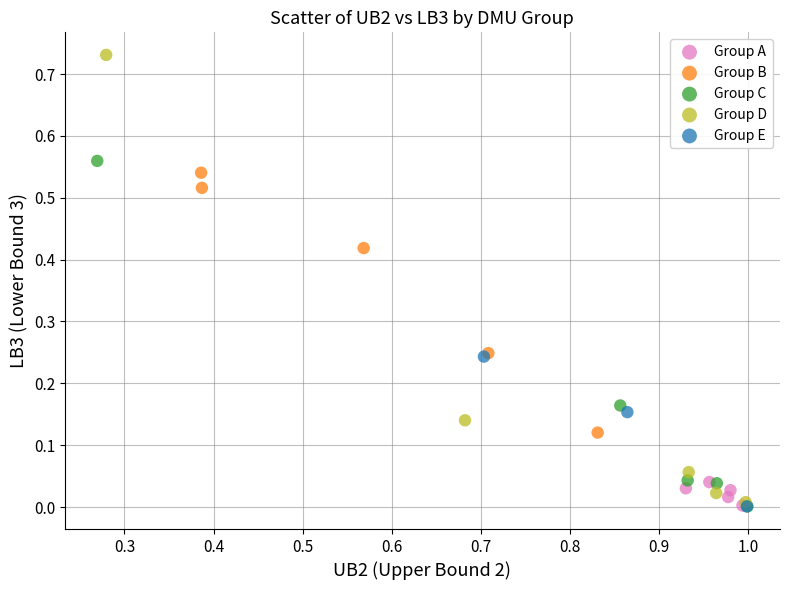

Which series contains the highest Y value?

Group D